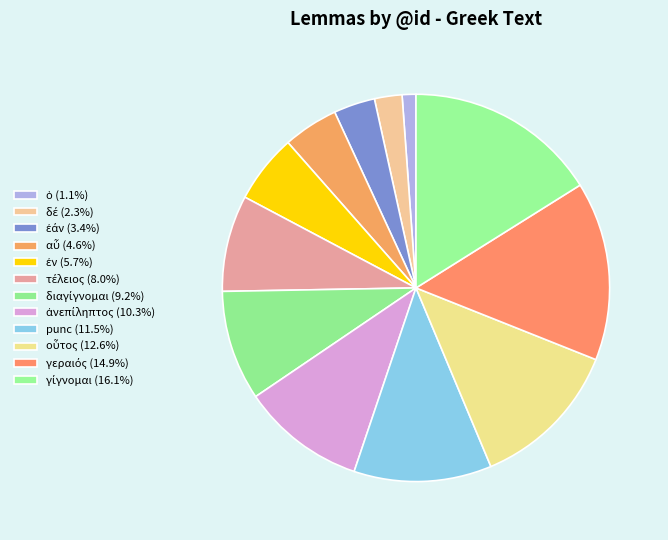

How many slices are in this pie chart?

12